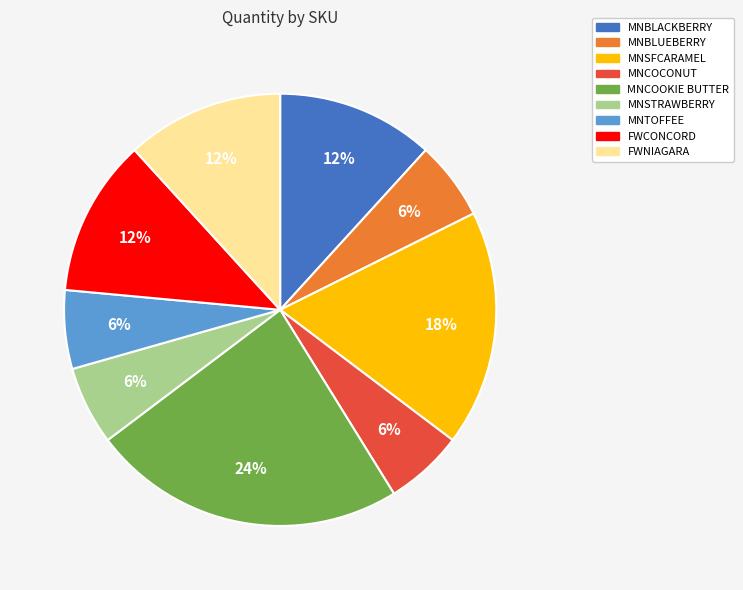

Which slice is the largest?

MNCOOKIE BUTTER